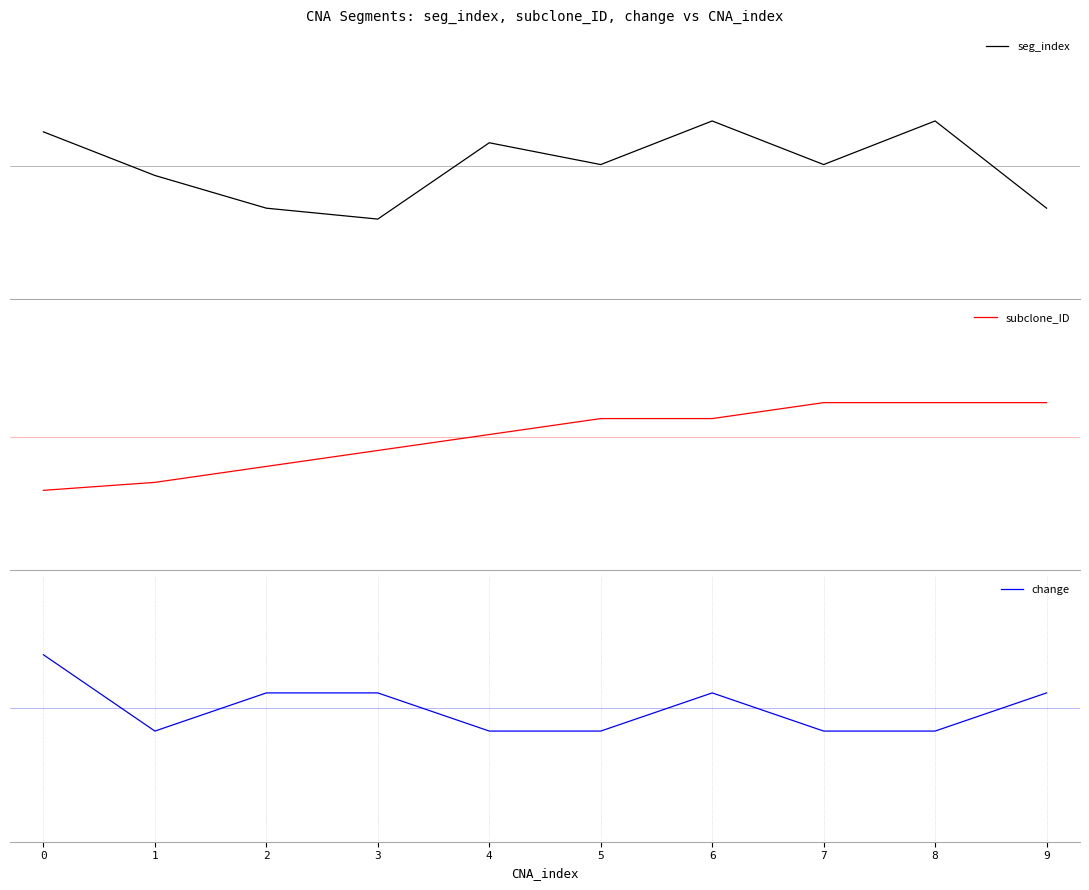

Does the chart display data point markers on the line(s)?

No